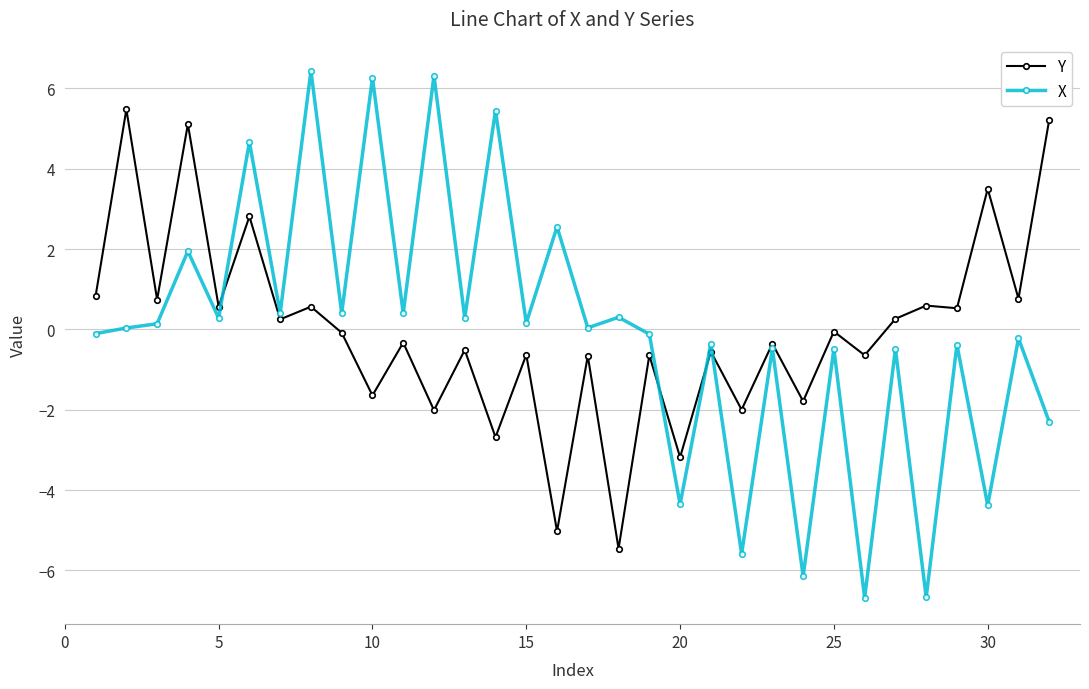

What is the average value of the X series?

-0.1